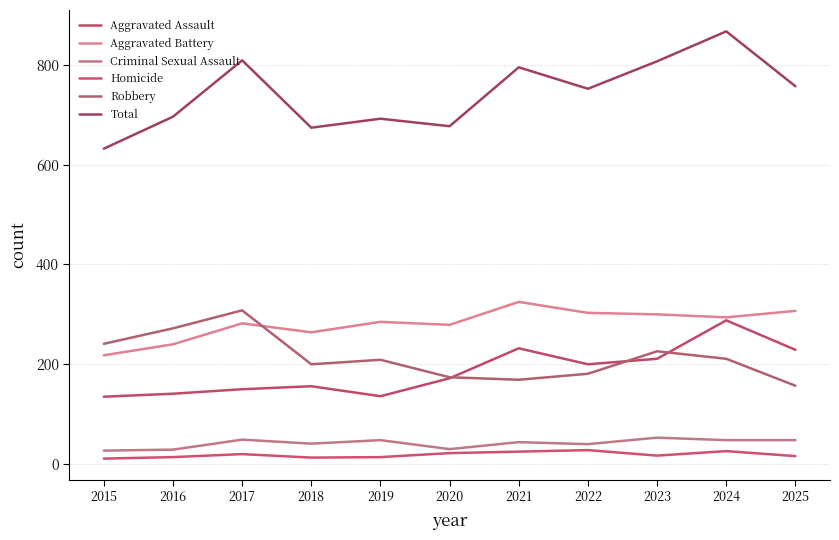

Which series has the widest spread of values?

Total